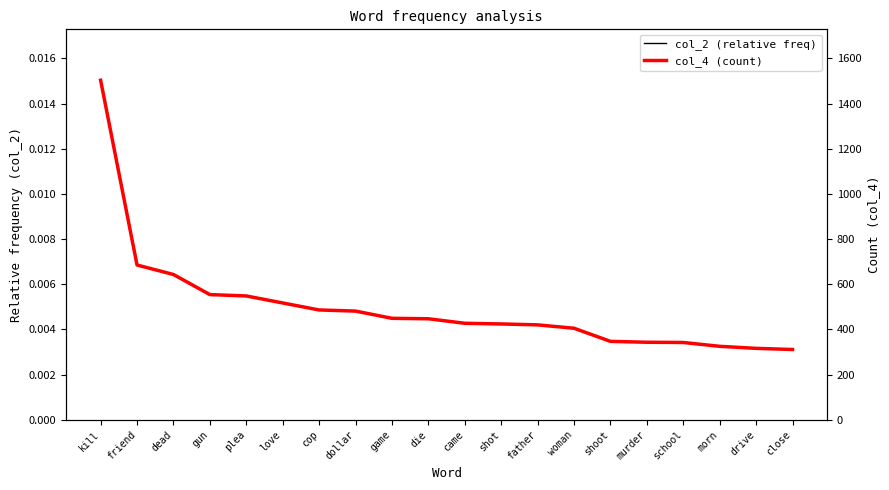

Is the value of col_2 (relative freq) at murder greater than the value of col_4 (count) at dollar?

No